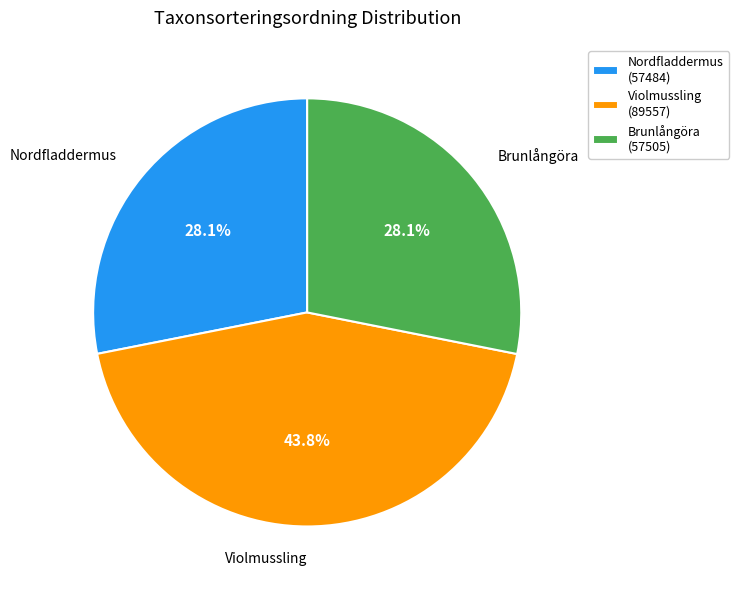

True or false: Brunlångöra accounts for 19% of the total.

False